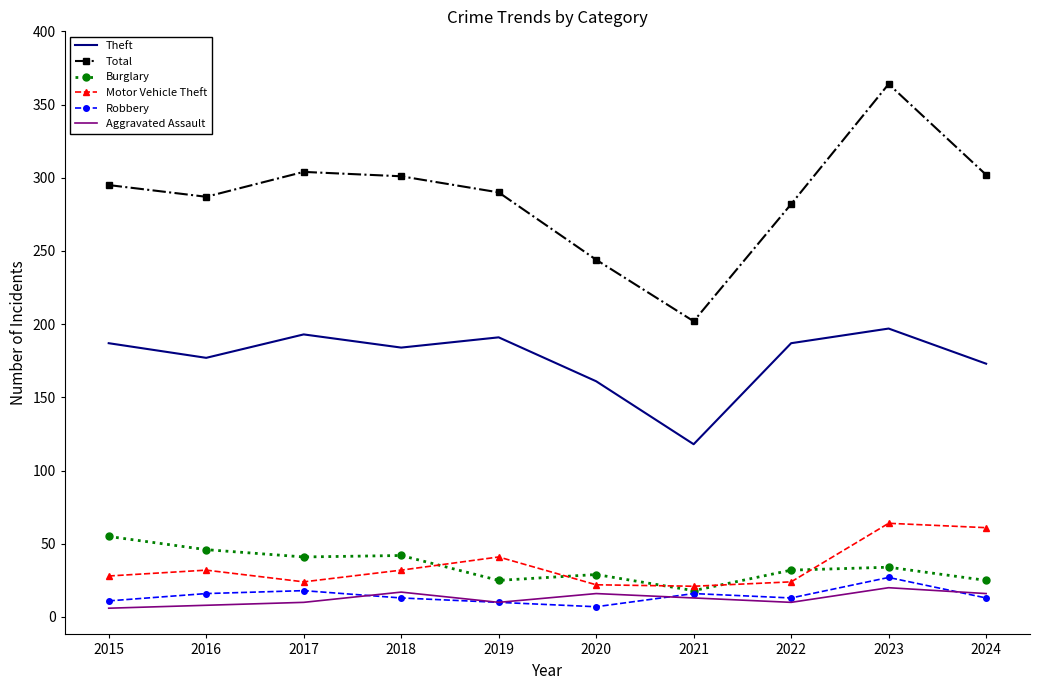

At which label does Total reach its peak?

2023